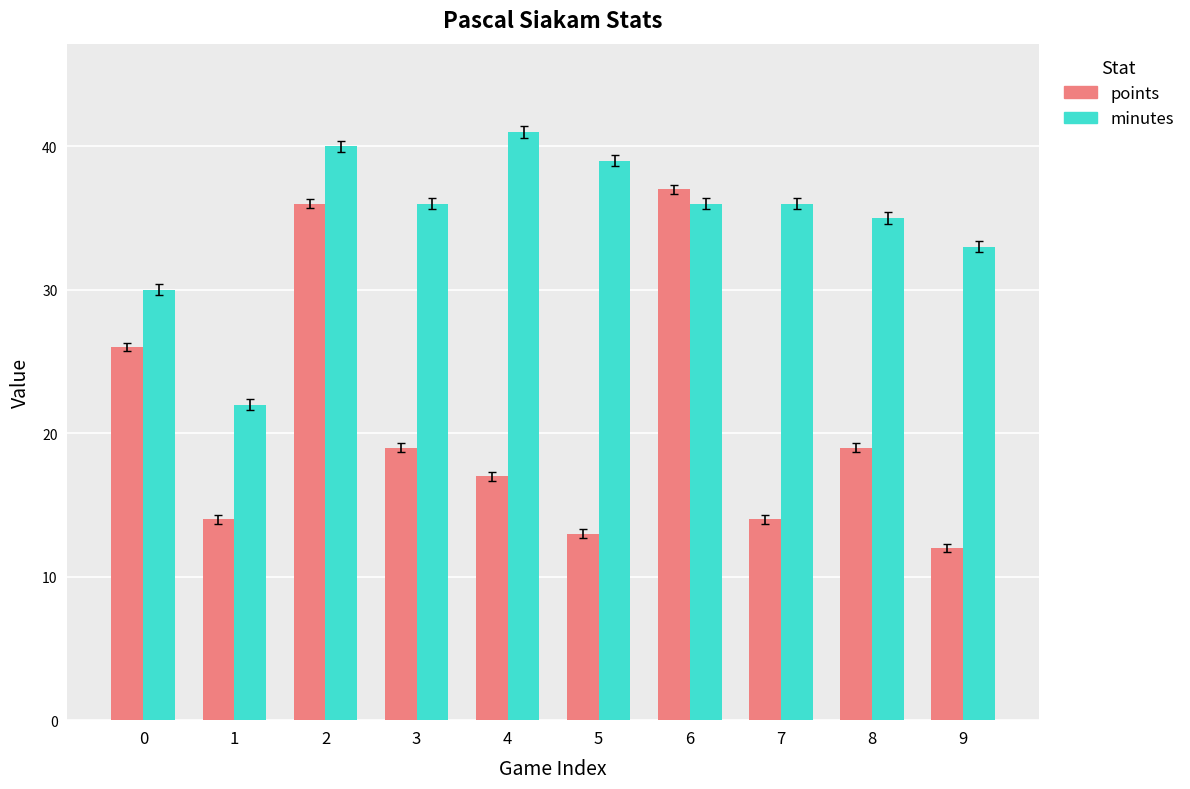

What is the spread (max minus min) of values at 8?

16